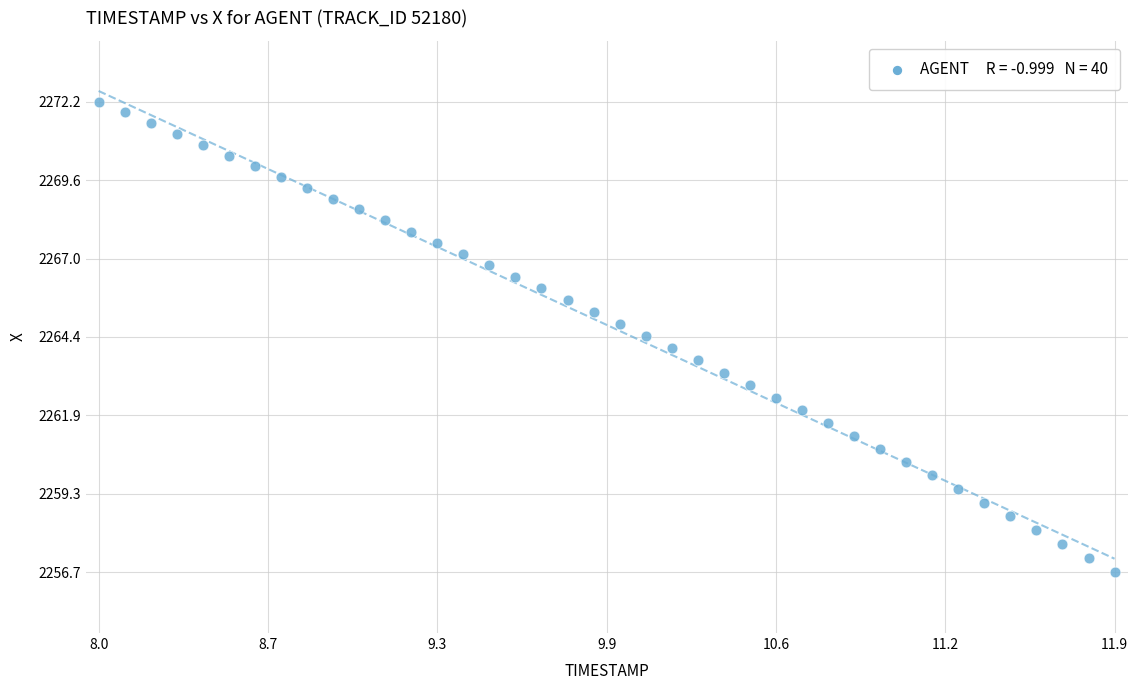

What is the range of X values (max minus min)?

3.9